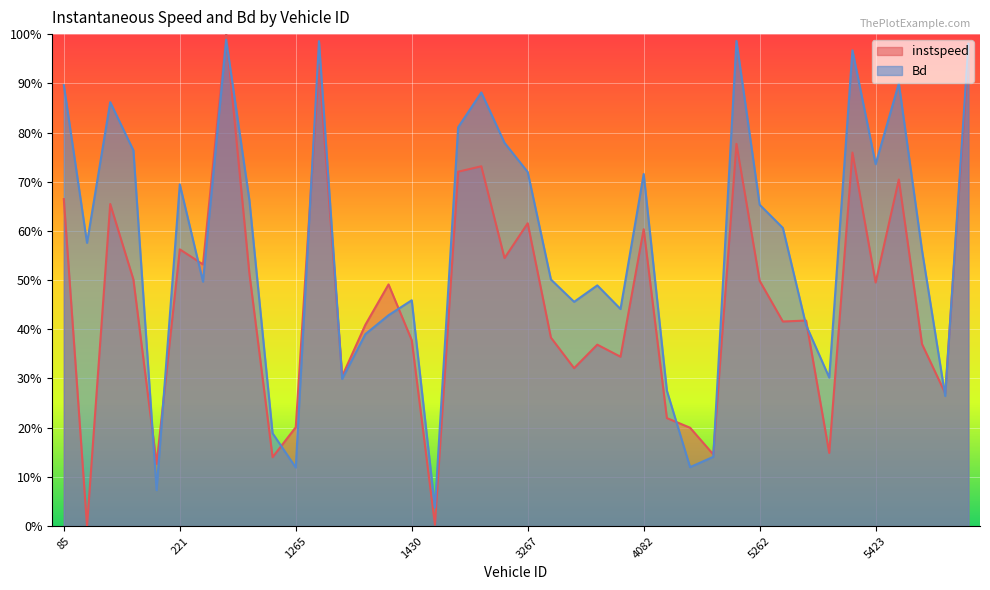

Which series changed the most between 92.0 and 1430.0?

Bd